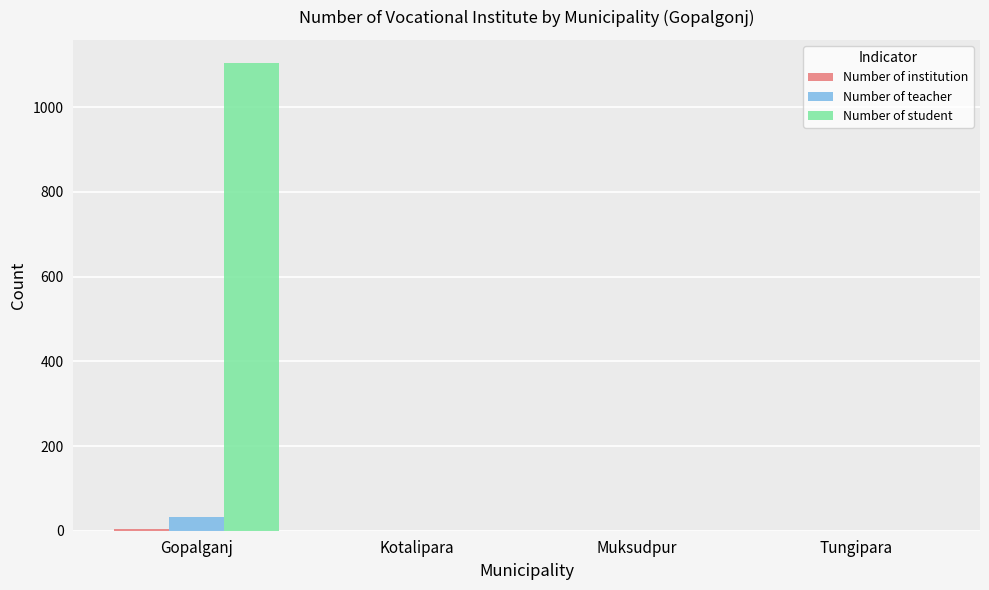

How many data points does each series have?

4